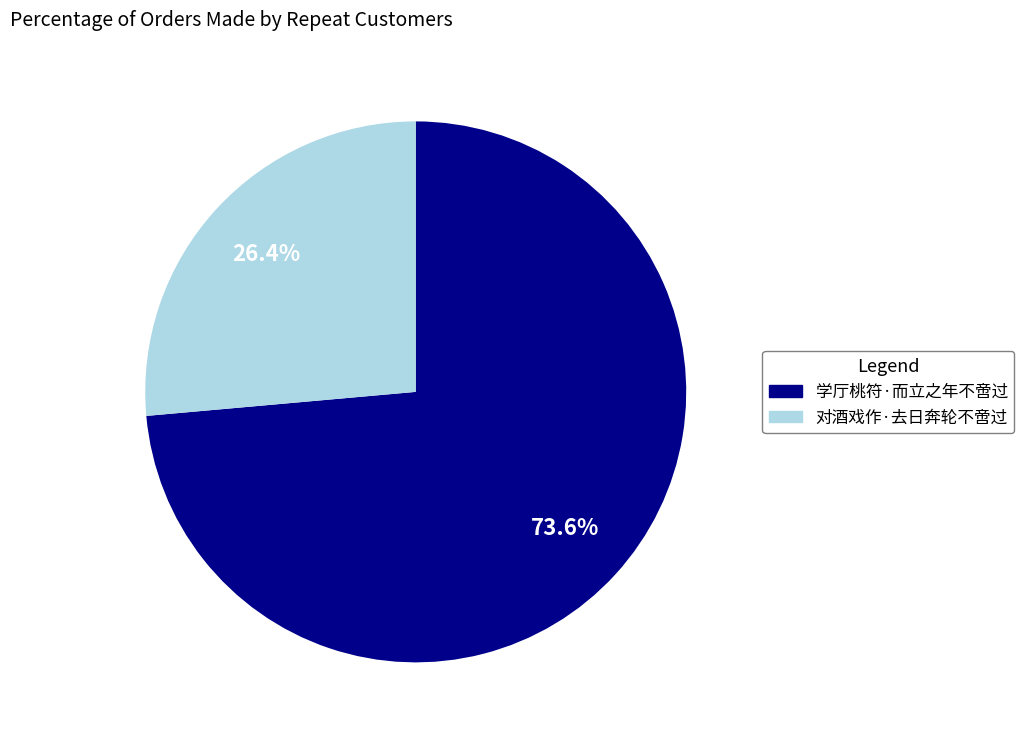

What is the majority slice?

学厅桃符·而立之年不啻过